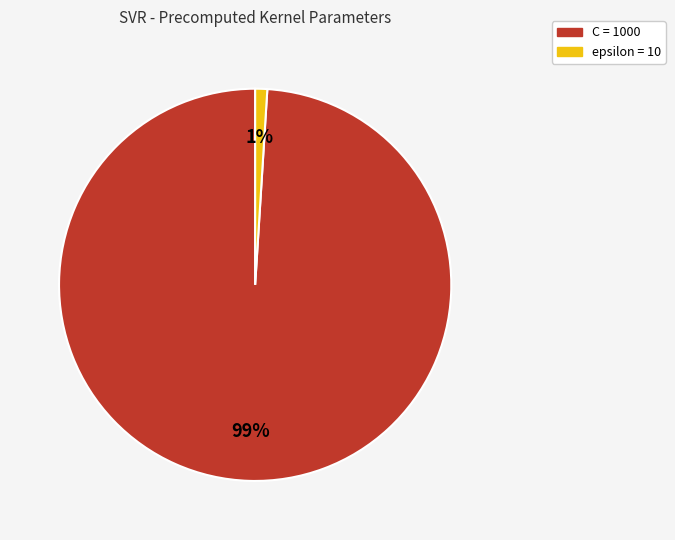

Do epsilon and C together represent more than half of the pie?

Yes